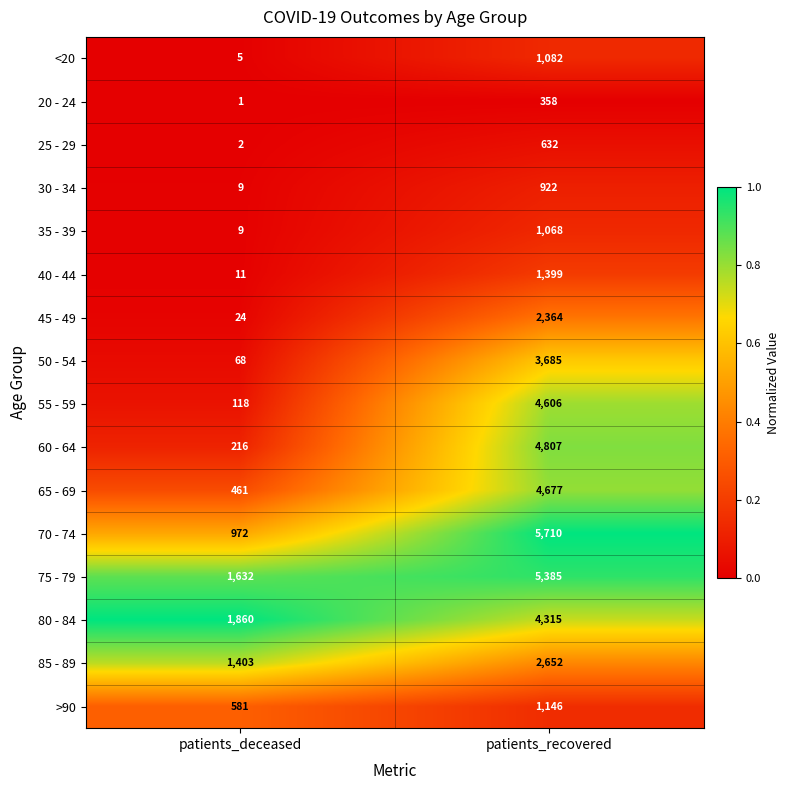

The 80 - 84 series shows 1860 at patients_deceased. True or false?

True